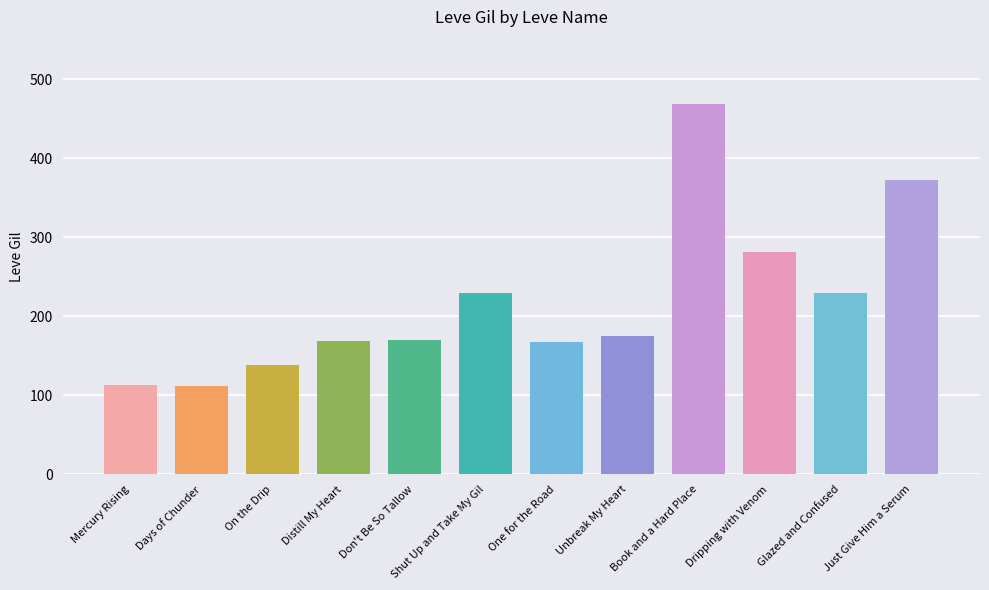

Between Distill My Heart and Just Give Him a Serum, which is larger?

Just Give Him a Serum